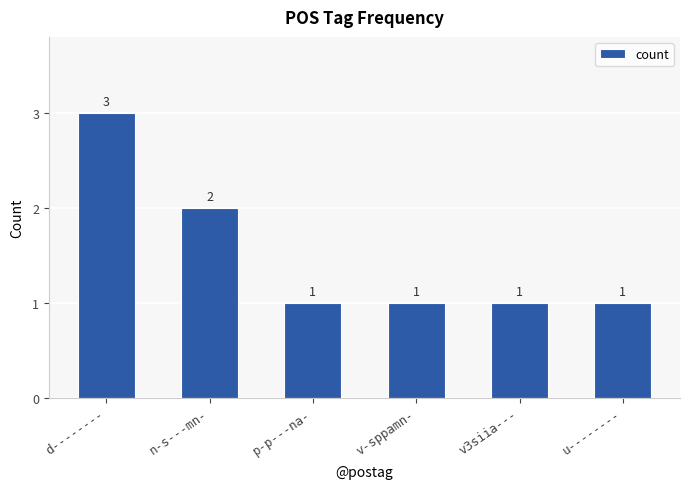

Is it true that the value at p-p---na- is 1?

True